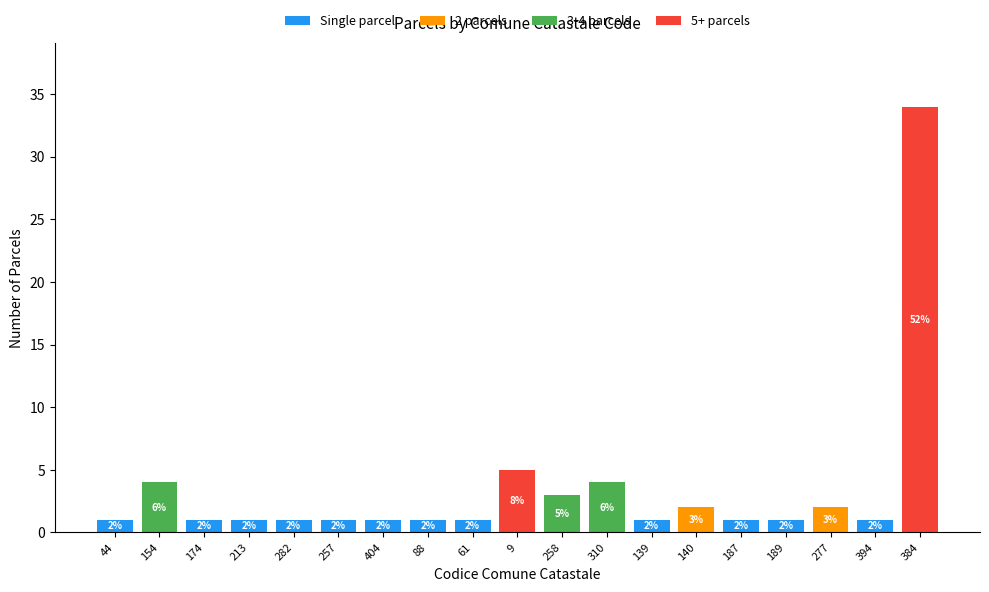

Is it true that Single parcel equals 1 at 139?

True